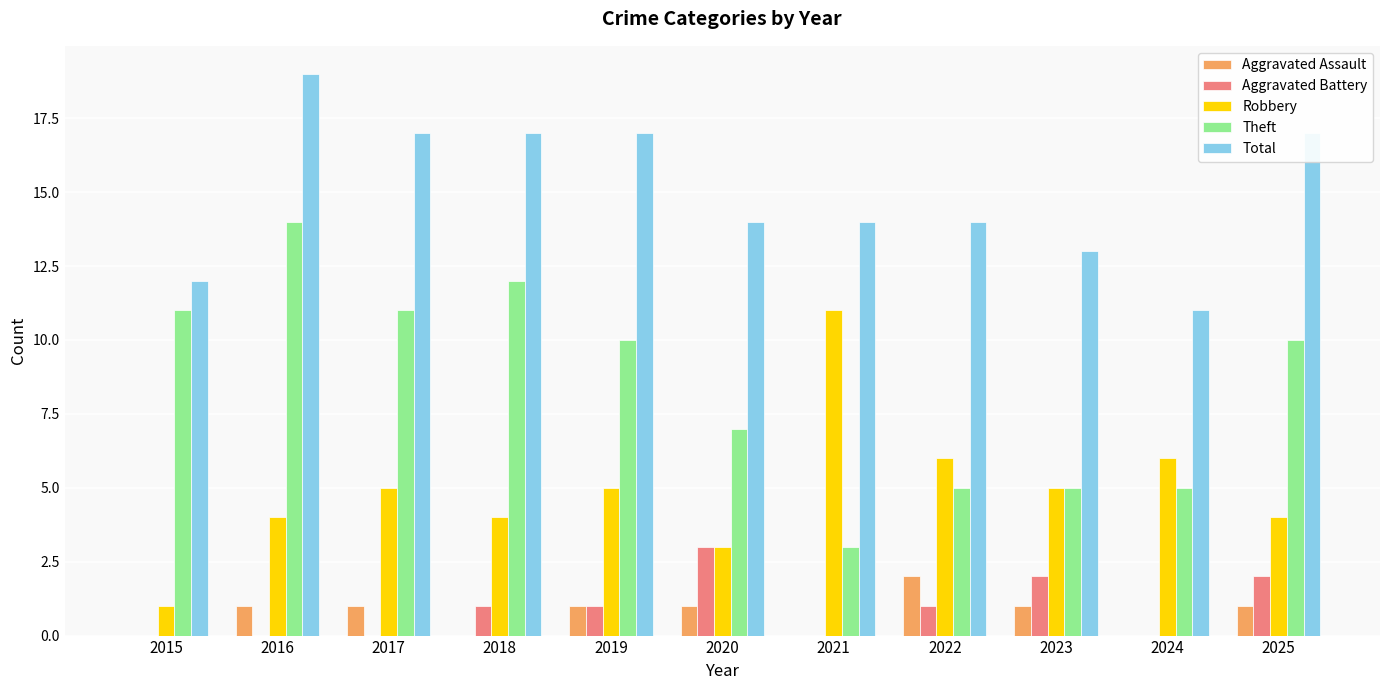

Does the chart contain stacked bars?

No